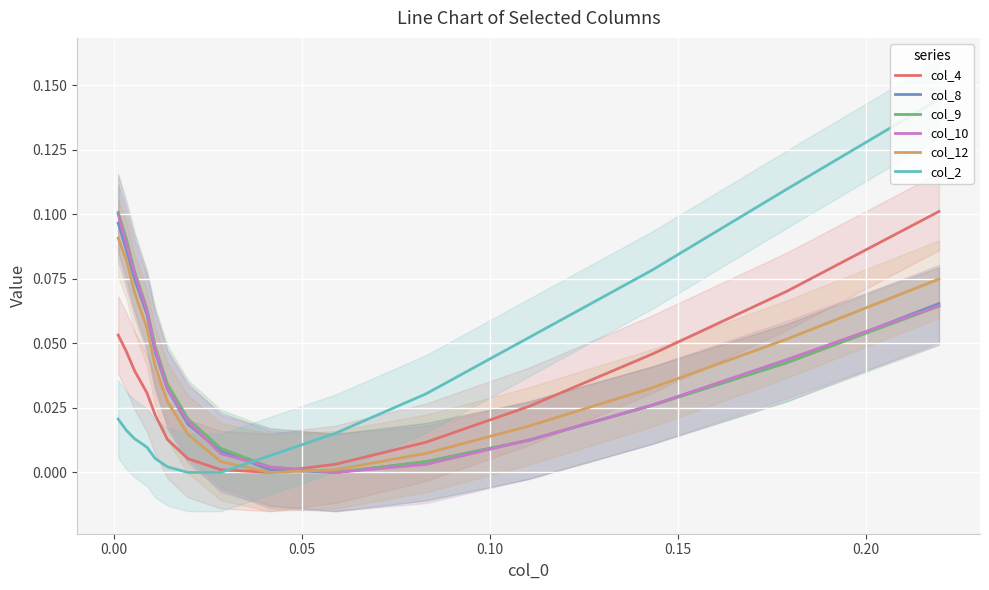

True or false: col_10 and col_2 intersect in this chart.

True